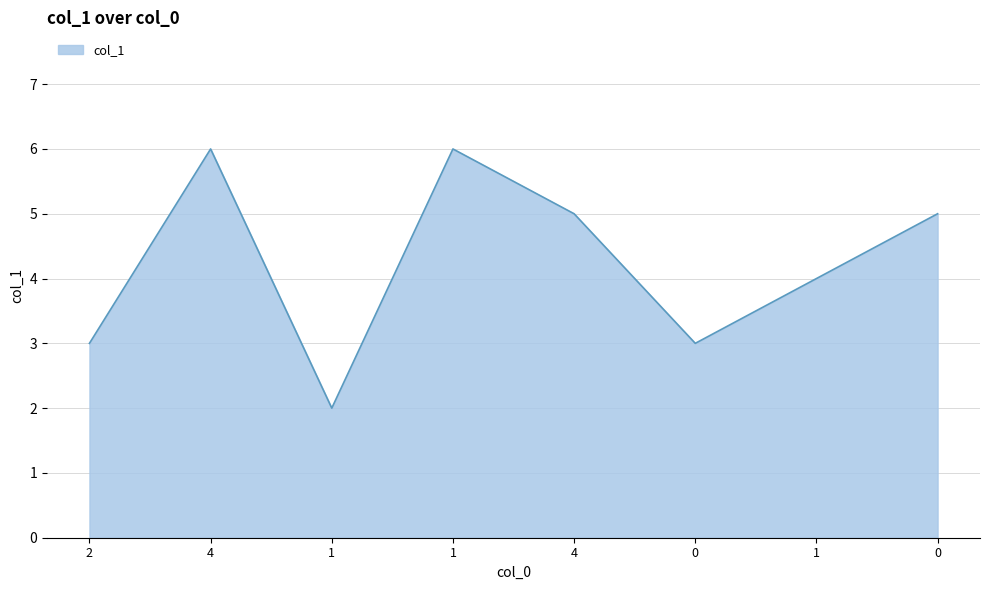

What is the ratio of the value at 0 to the value at 0?

1.7